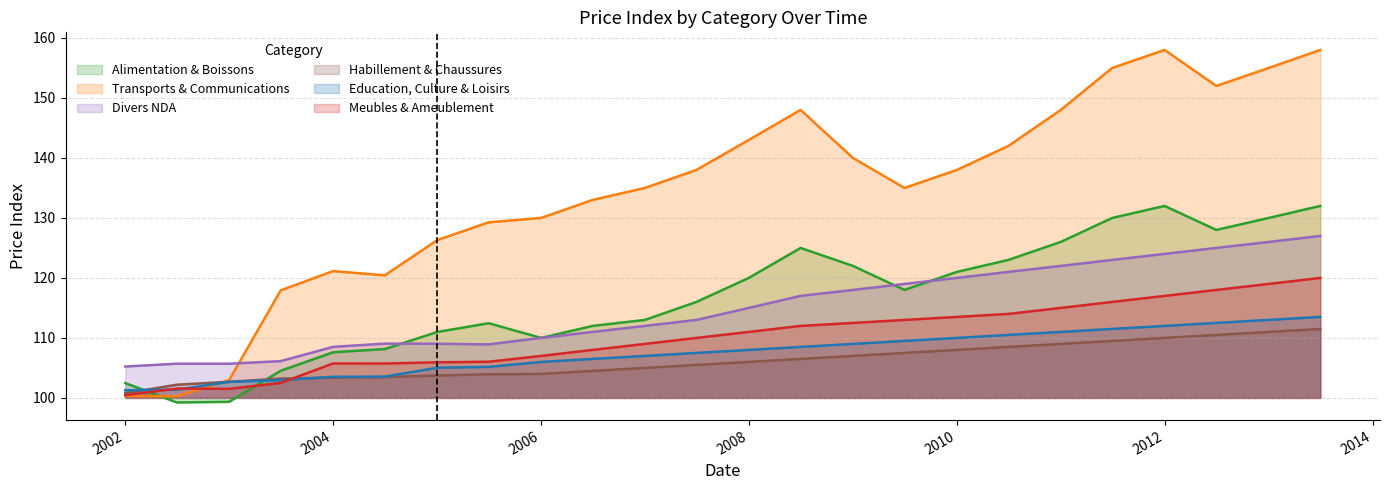

What is the average value of the Divers_NDA series?

115.1